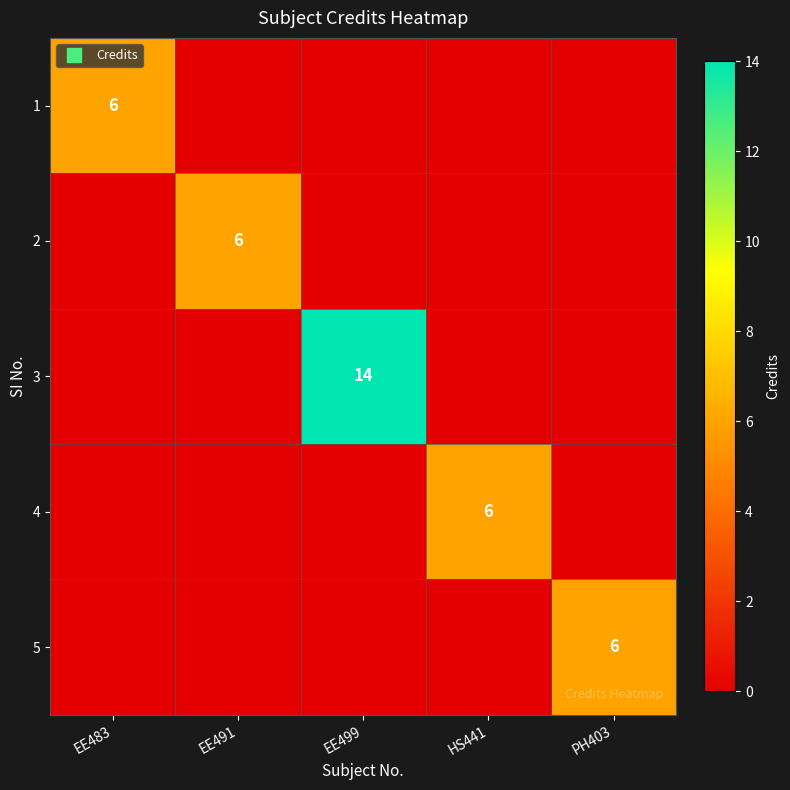

Count the number of data series in this chart.

5